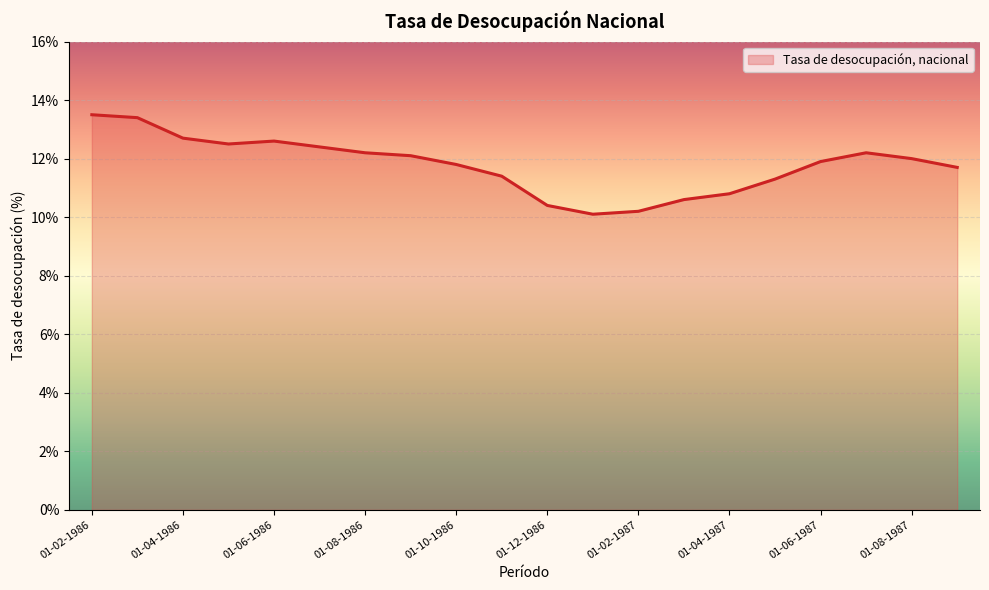

What is the smallest value displayed?

10.1